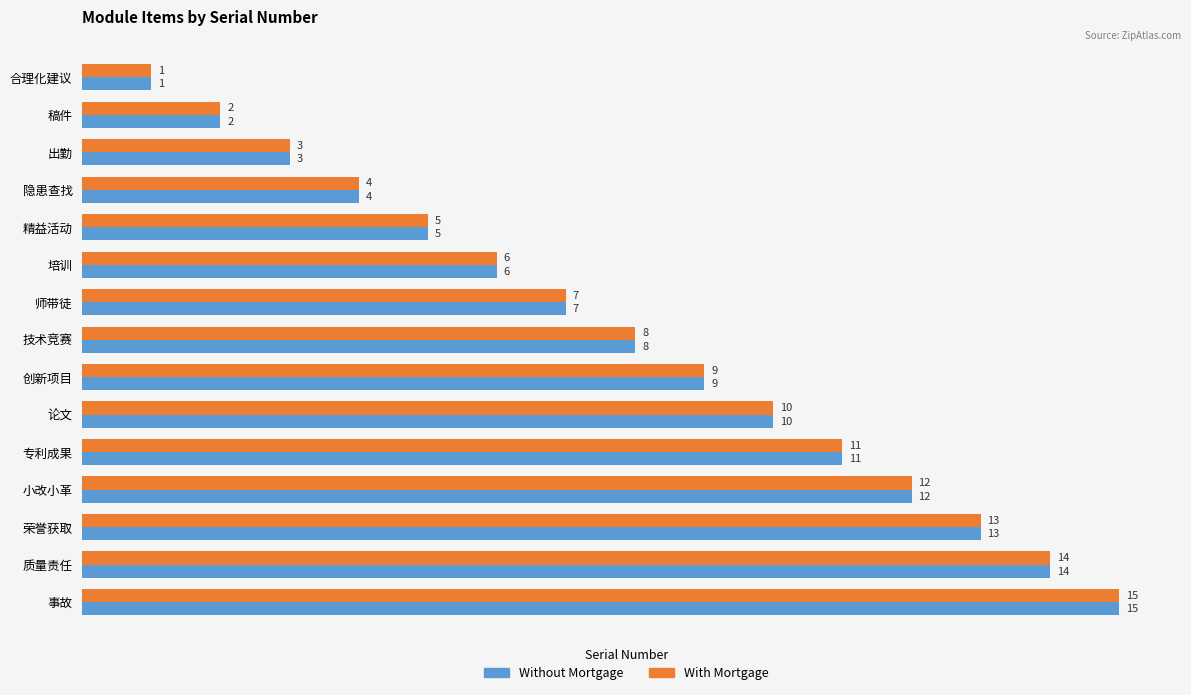

True or false: With Mortgage has a value of 5 at 精益活动.

True